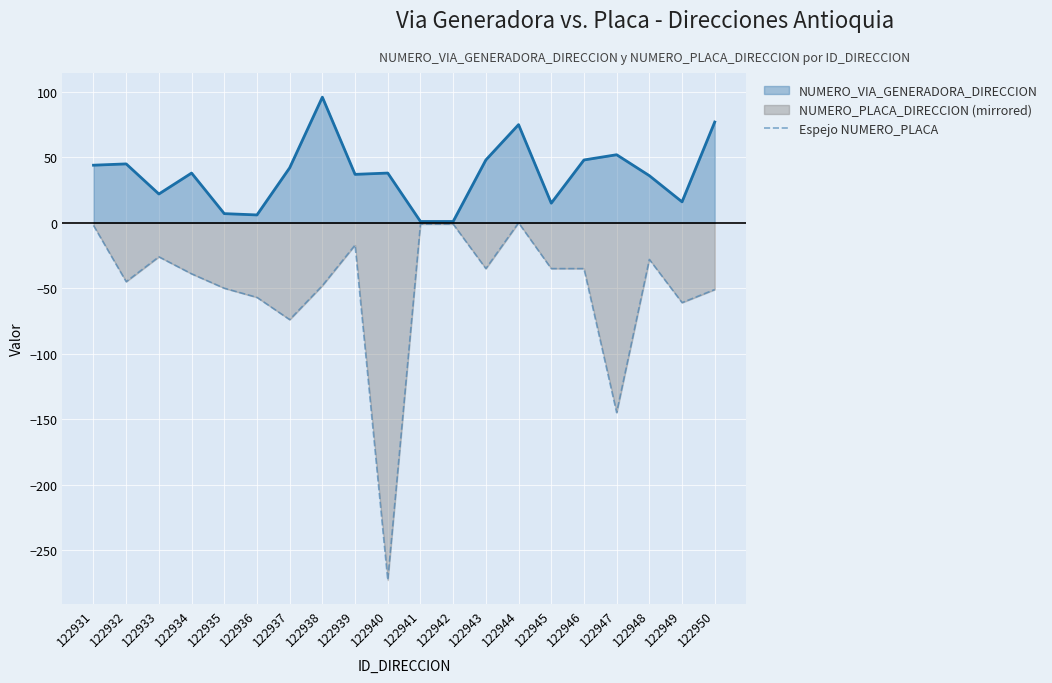

The value at 122937 is -110. True or false?

False